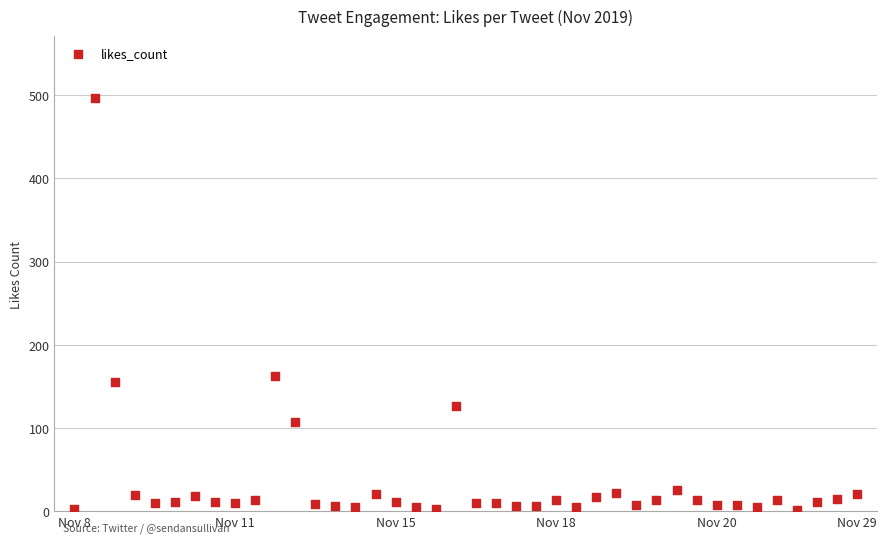

What is the range of Y values (max minus min)?

494